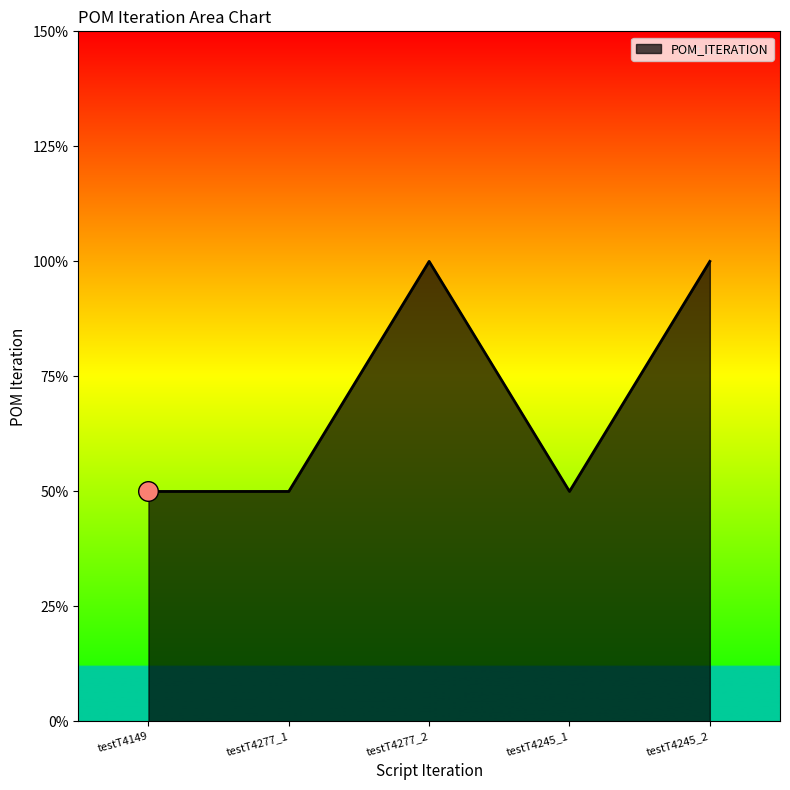

Which has a higher value, testT4245_2 or testT4245_1?

testT4245_2